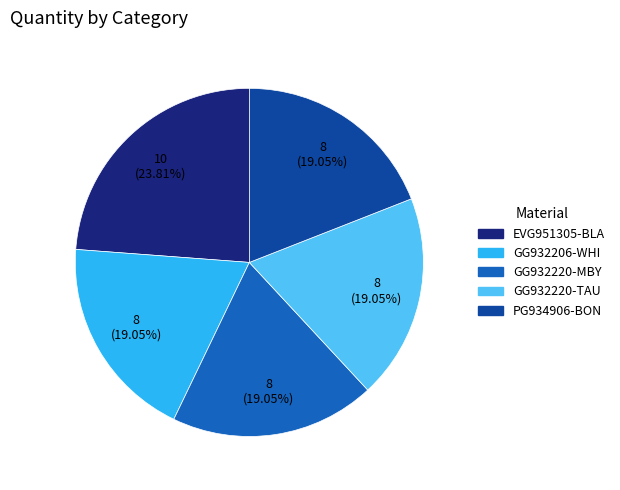

How many slices are in this pie chart?

5